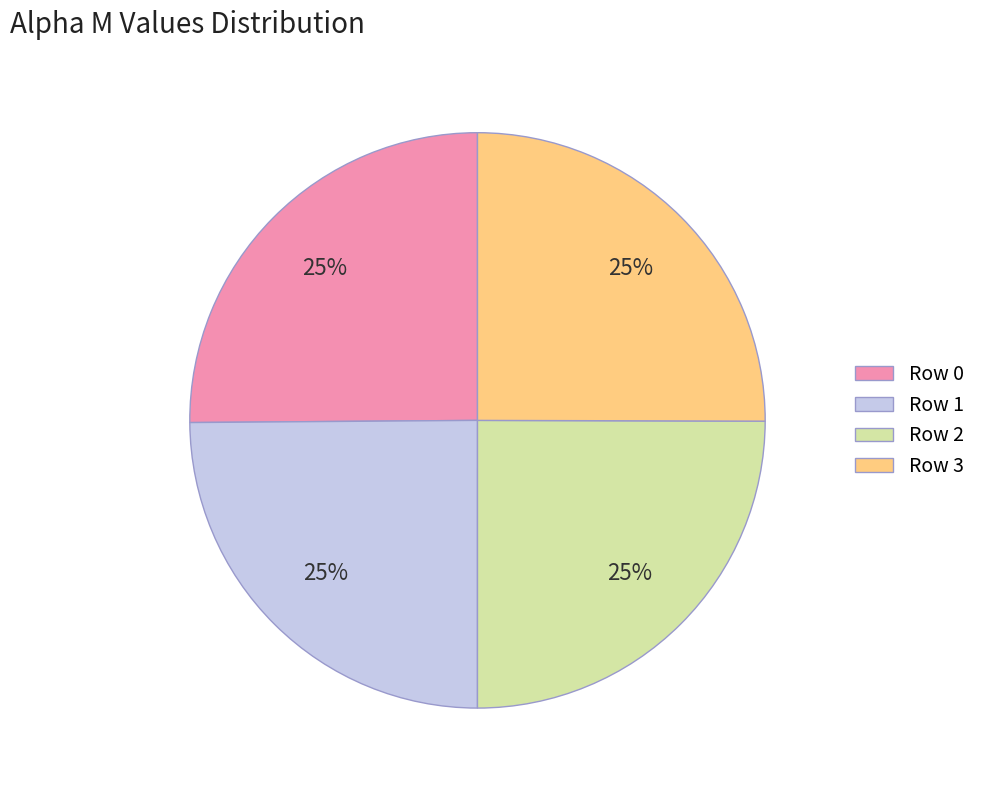

Approximately how many times larger is the value at Row 3 compared to Row 1?

1.0